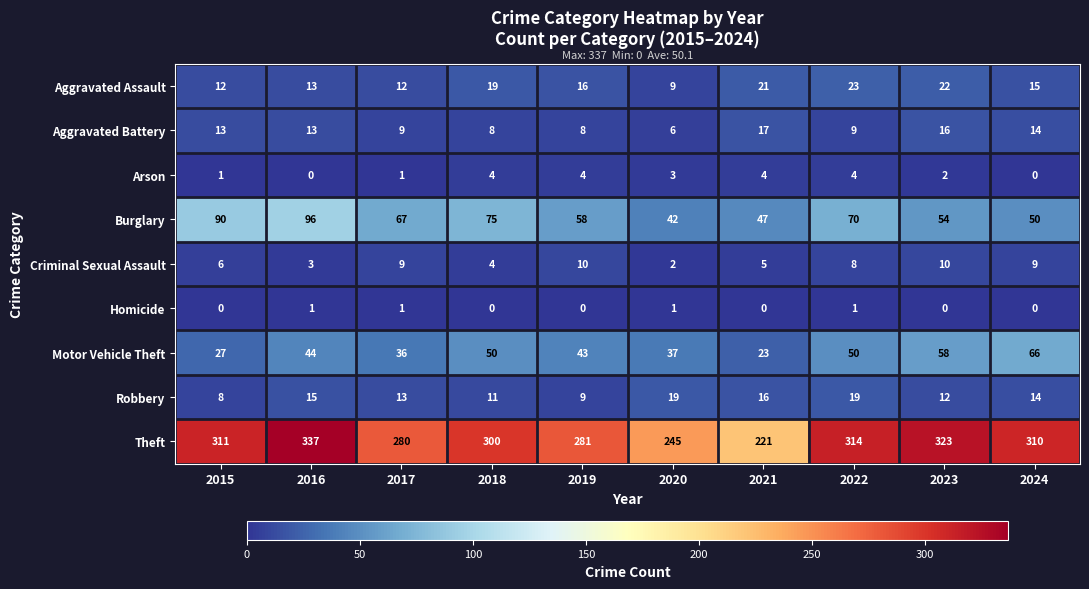

Where does the Criminal Sexual Assault series first go above 8?

2017